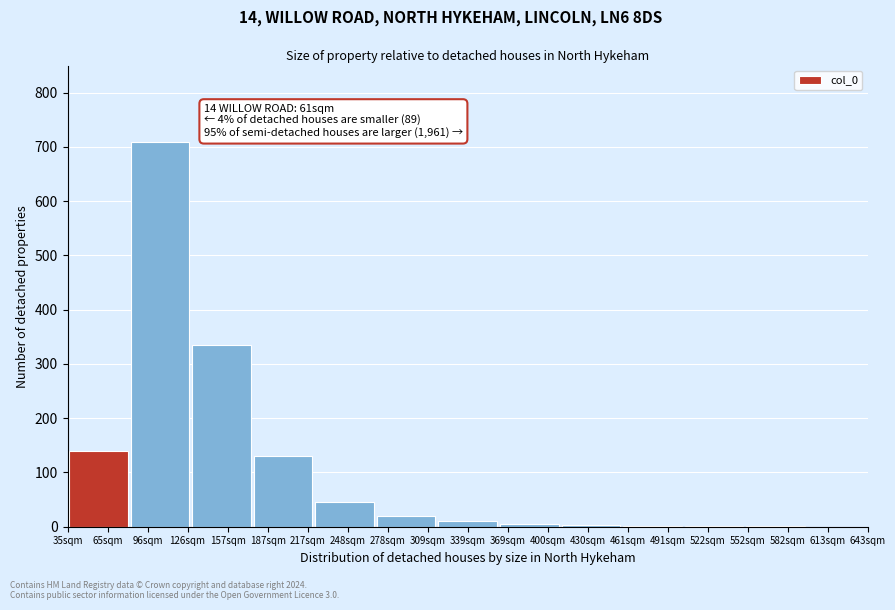

What is the approximate value at 278sqm?

20